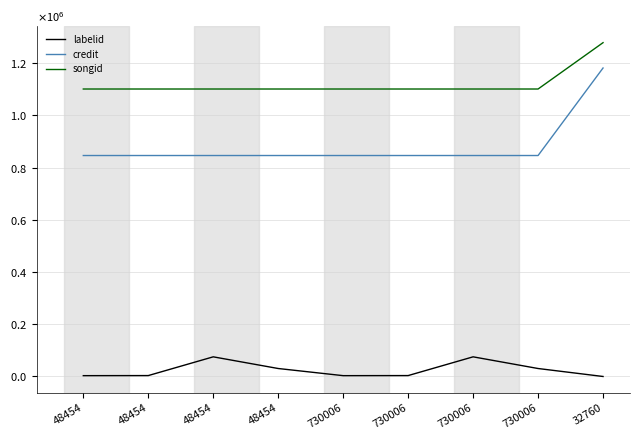

Does the chart have visible grid lines?

Yes